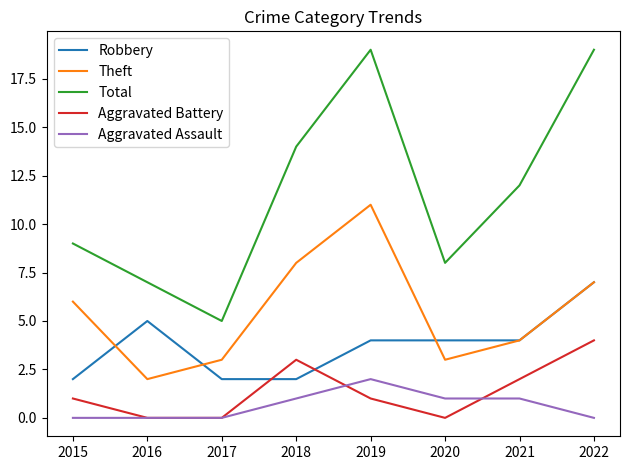

Reading right to left, transcribe all the data shown in this chart.

Robbery: 7	4	4	4	2	2	5	2
Theft: 7	4	3	11	8	3	2	6
Total: 19	12	8	19	14	5	7	9
Aggravated Battery: 4	2	0	1	3	0	0	1
Aggravated Assault: 0	1	1	2	1	0	0	0